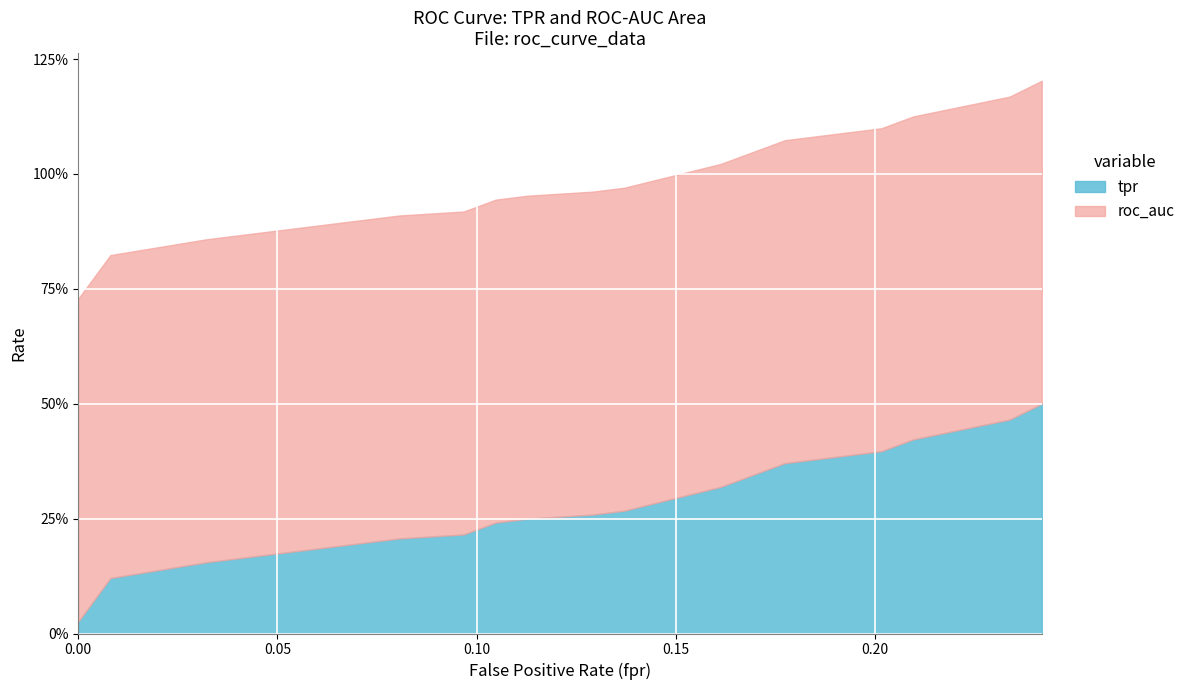

What are all the series names shown in the legend?

tpr, roc_auc